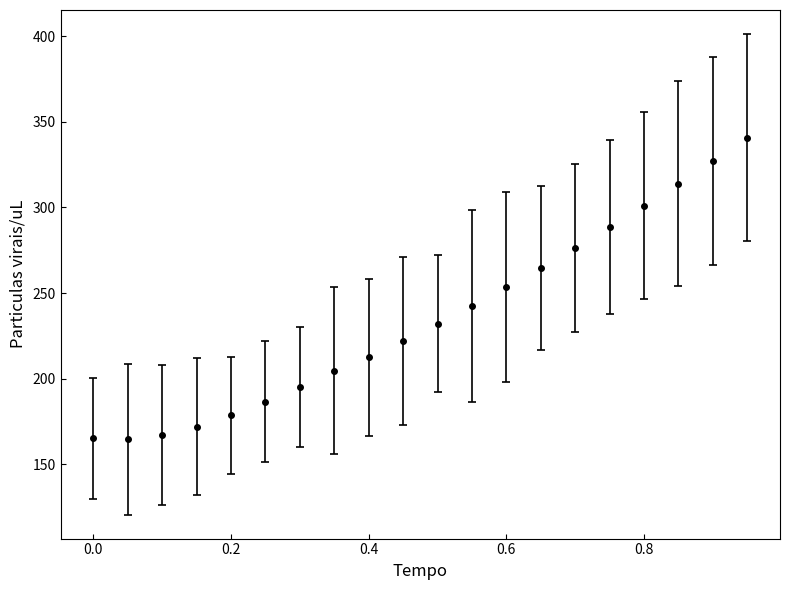

What is the difference between the maximum and minimum values?

176.5